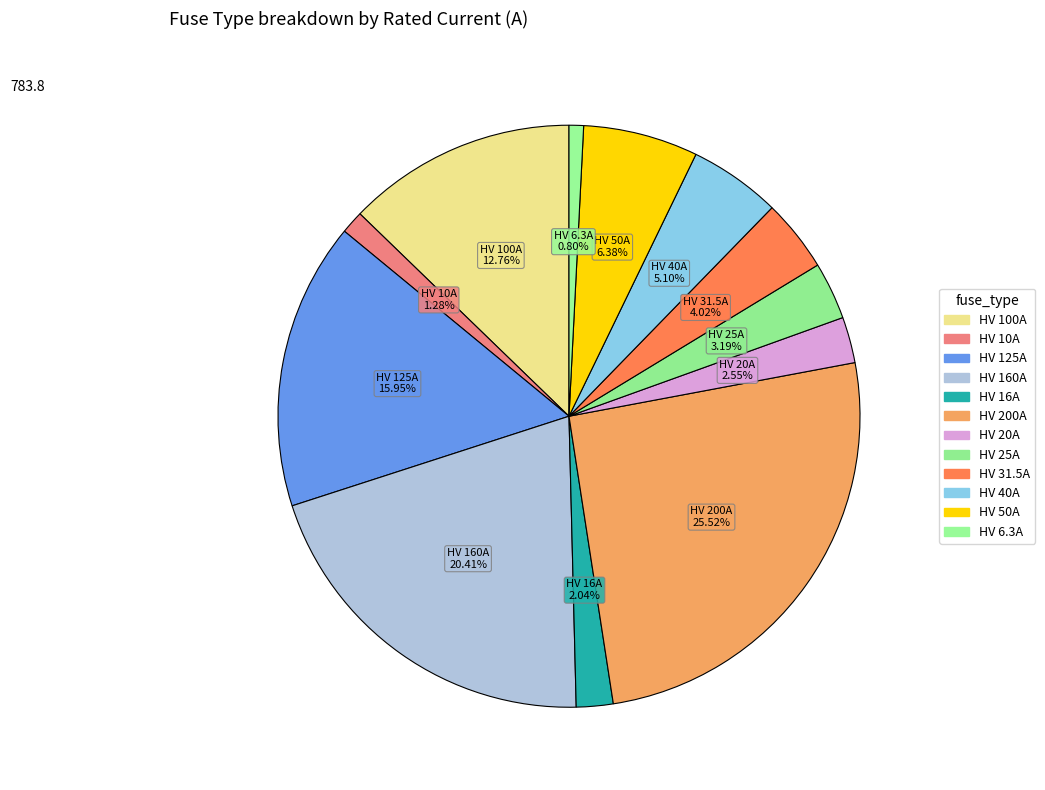

To the nearest percent, what is the difference between the HV 16A and HV 6.3A slice percentages?

1%